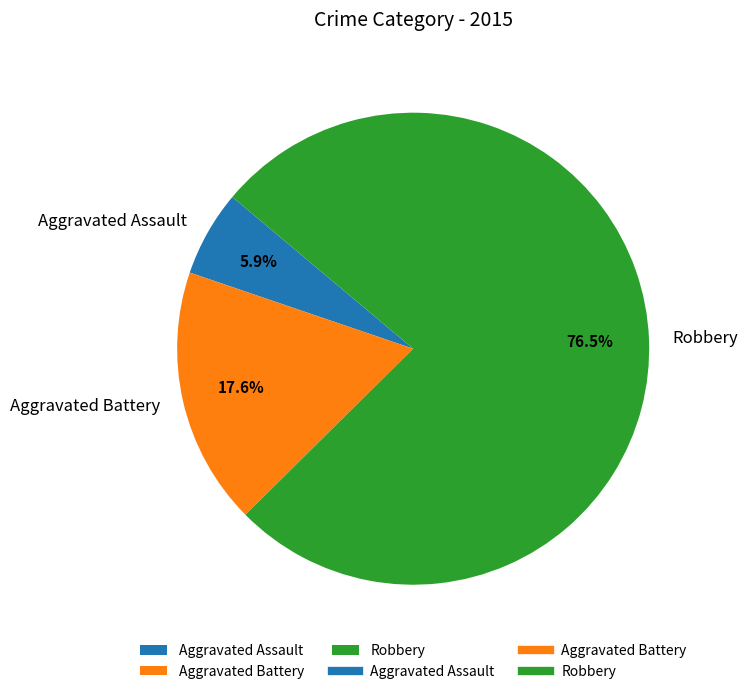

Which category accounts for the majority?

Robbery